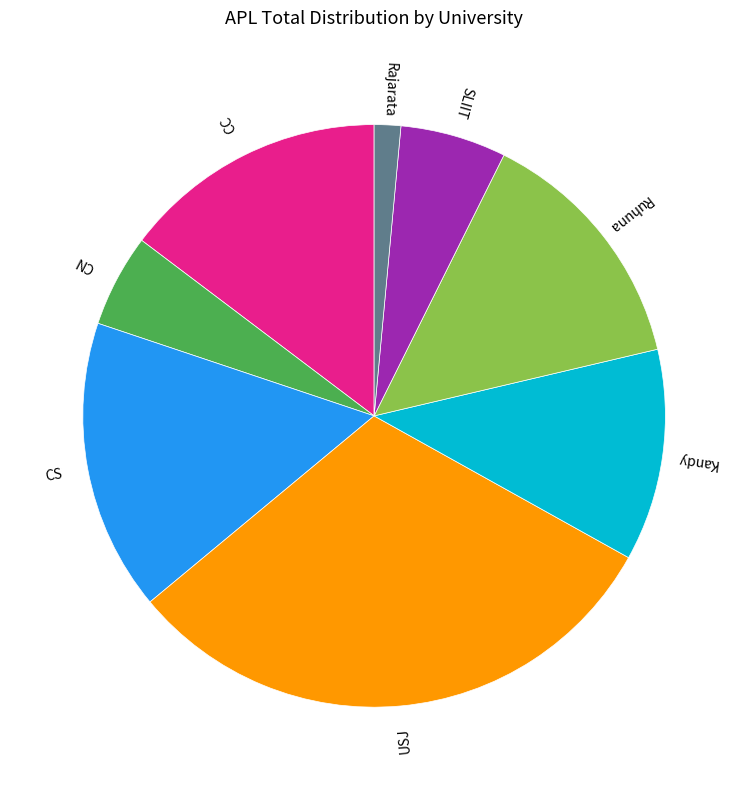

Combined, do Rajarata and CN account for over 50%?

No